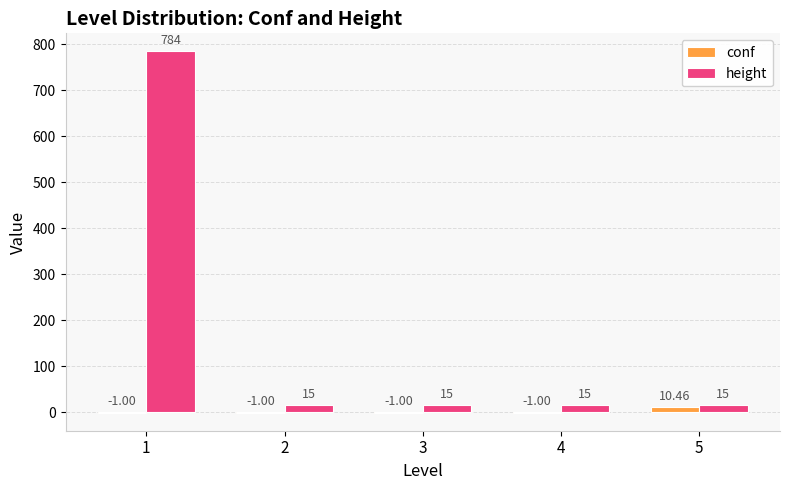

At which label does conf reach its peak?

5